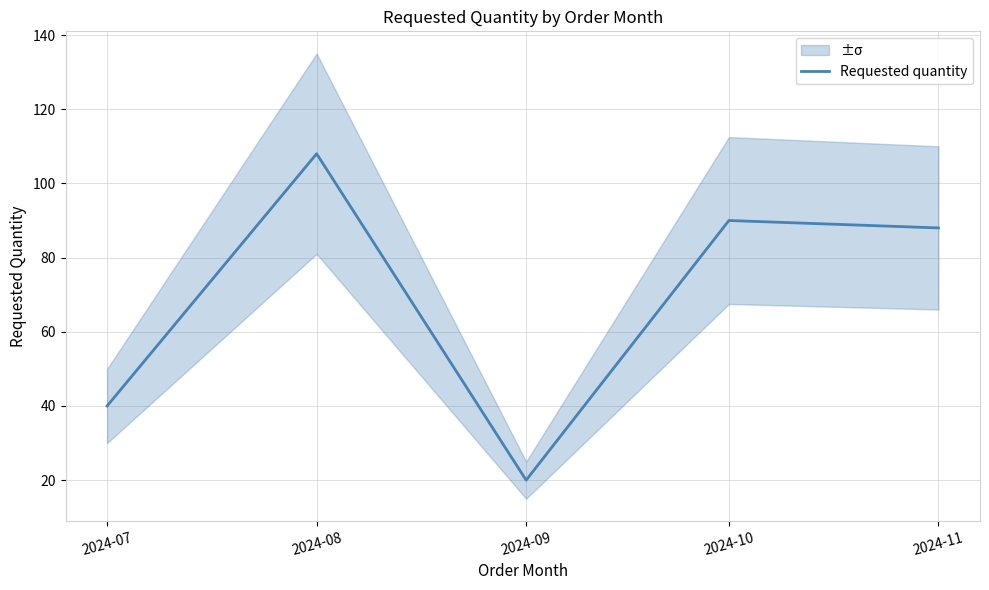

Reading left to right, transcribe all the data shown in this chart.

2024-07=40	2024-08=108	2024-09=20	2024-10=90	2024-11=88